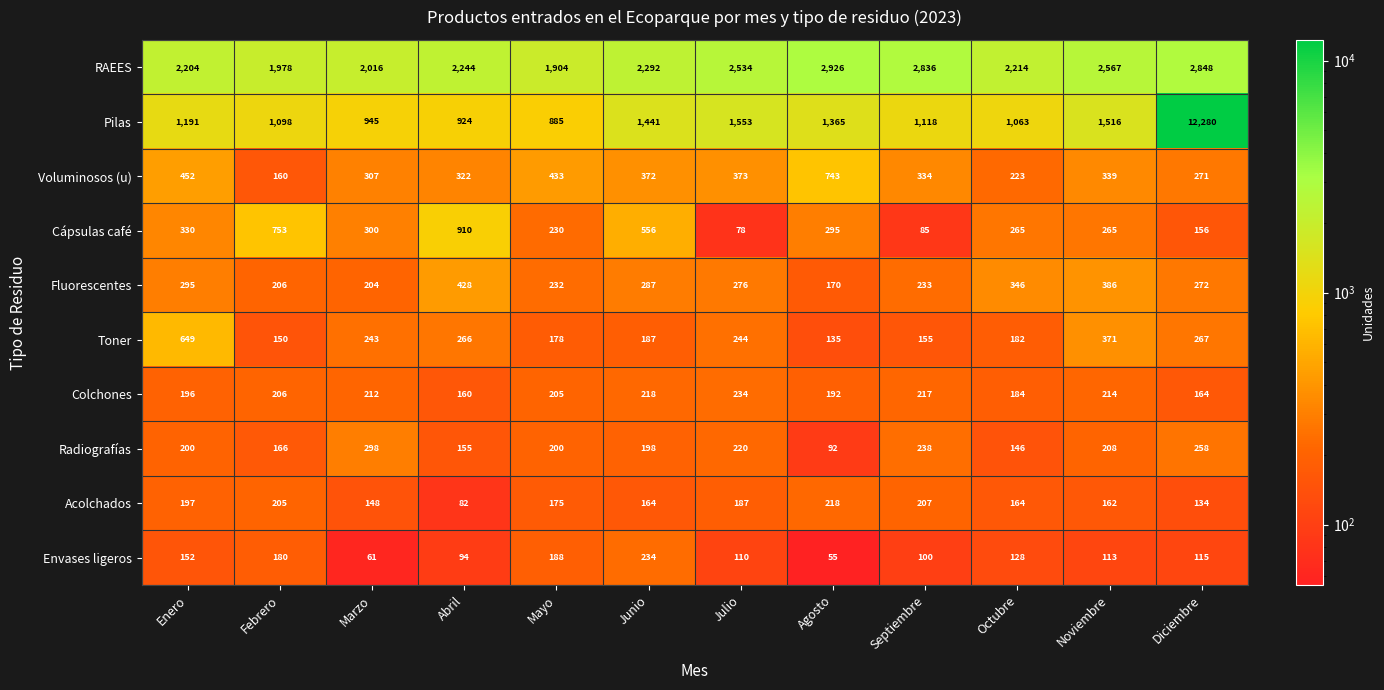

Rank the series at Junio from highest to lowest value.

RAEES, Pilas, Cápsulas café, Voluminosos (u), Fluorescentes, Envases ligeros, Colchones, Radiografías, Toner, Acolchados